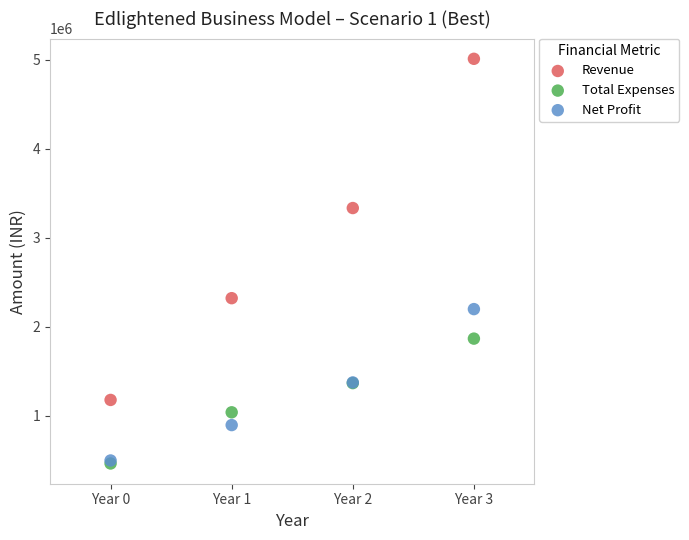

Across all series, what Y value is closest to 2739032?

2323125.0